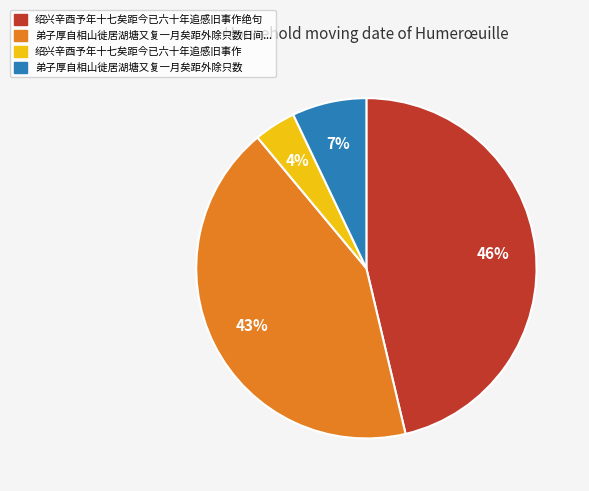

Approximately how many times larger is the value at 绍兴辛酉予年十七矣距今已六十年追感旧事作 compared to 弟子厚自相山徙居湖塘又复一月矣距外除只数?

0.6